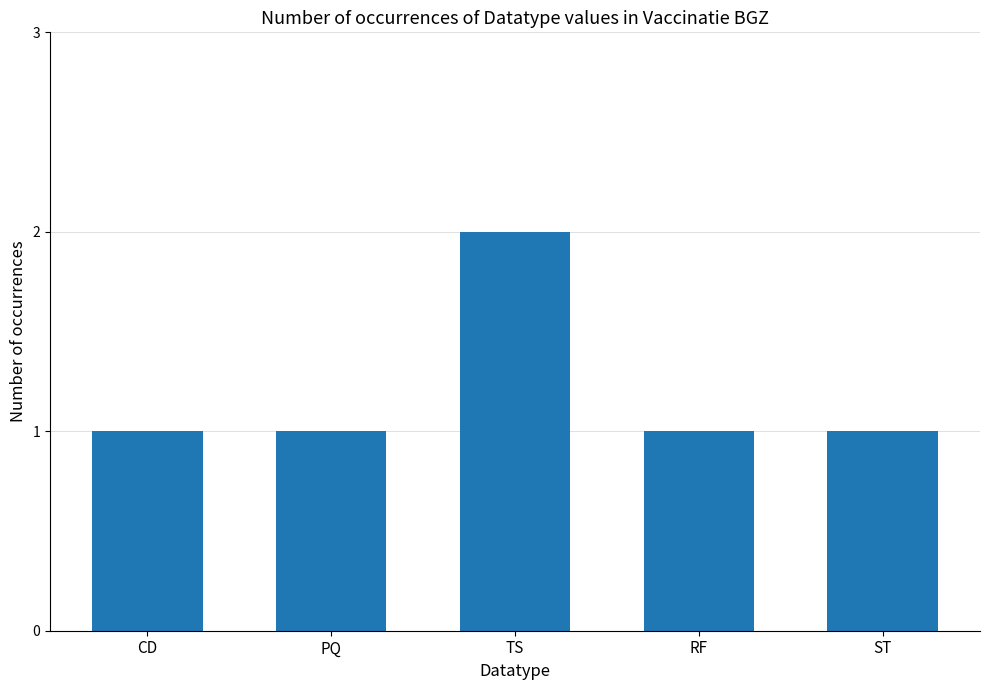

Between TS and PQ, which is larger?

TS